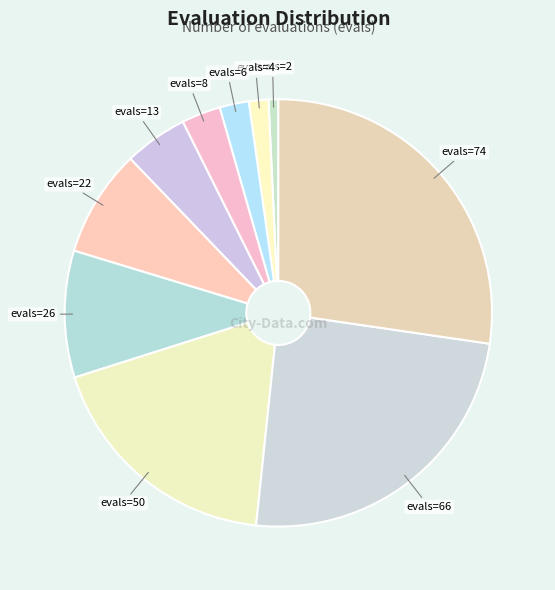

Count the number of slices in the pie.

10